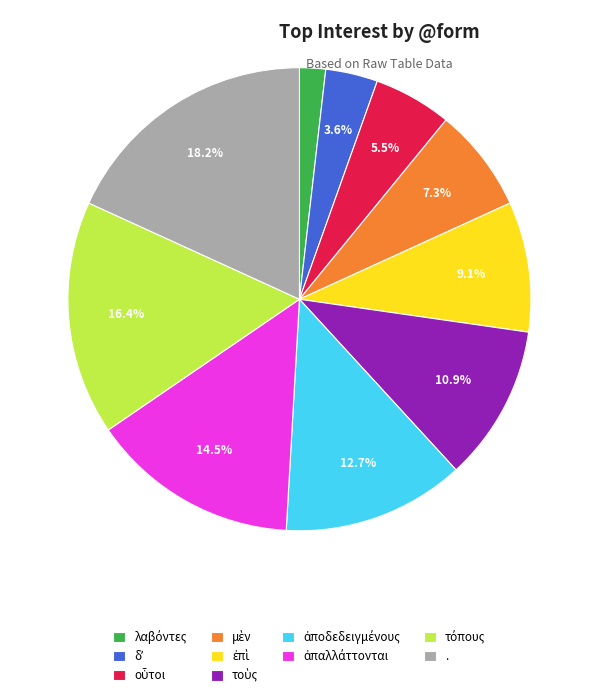

Is there a majority slice in this chart?

No